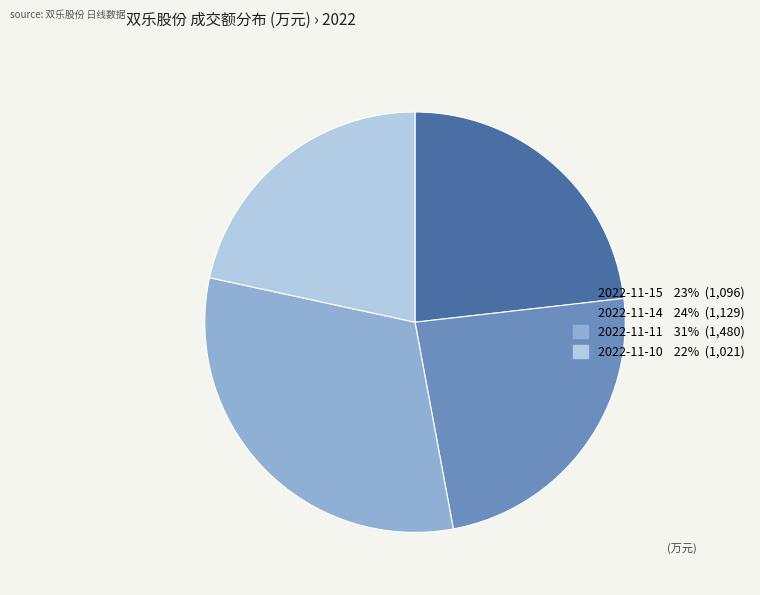

Rank the categories by value from lowest to highest.

2022-11-10, 2022-11-15, 2022-11-14, 2022-11-11